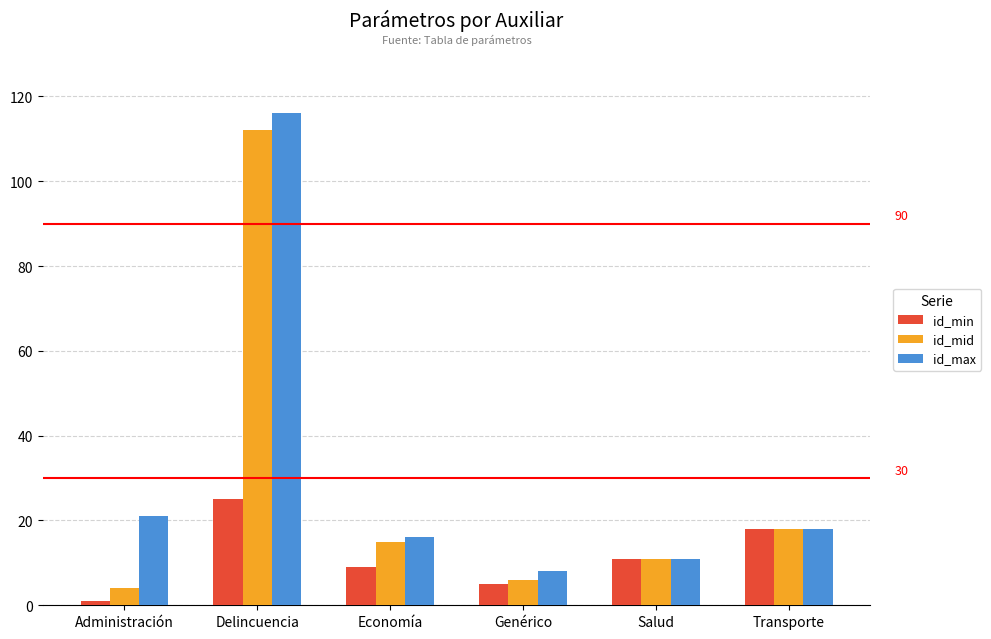

How many groups of bars are there?

6